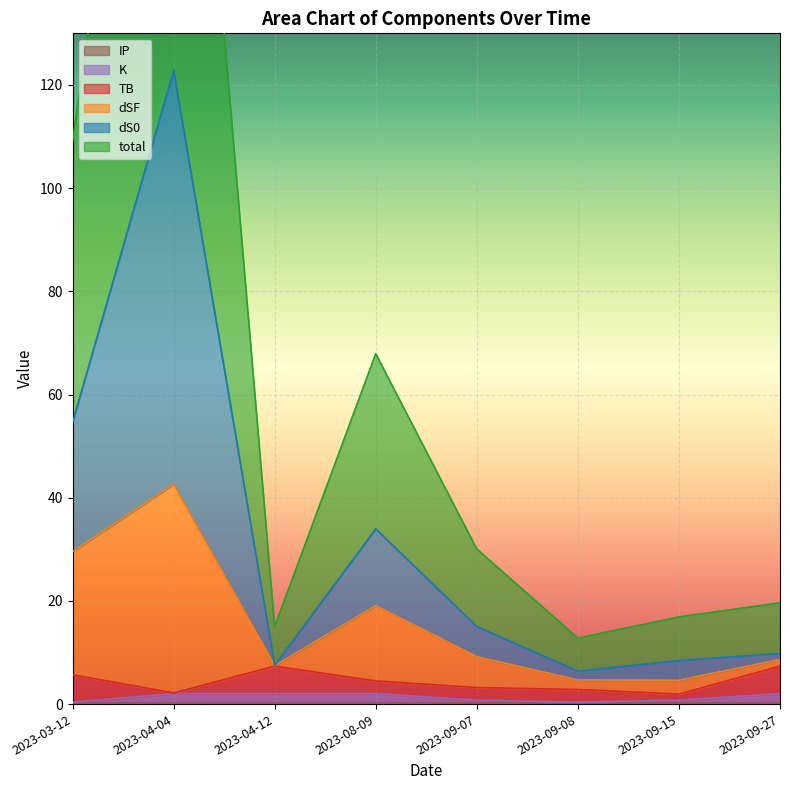

What is the approximate value of K at 2023-08-09?

2.0